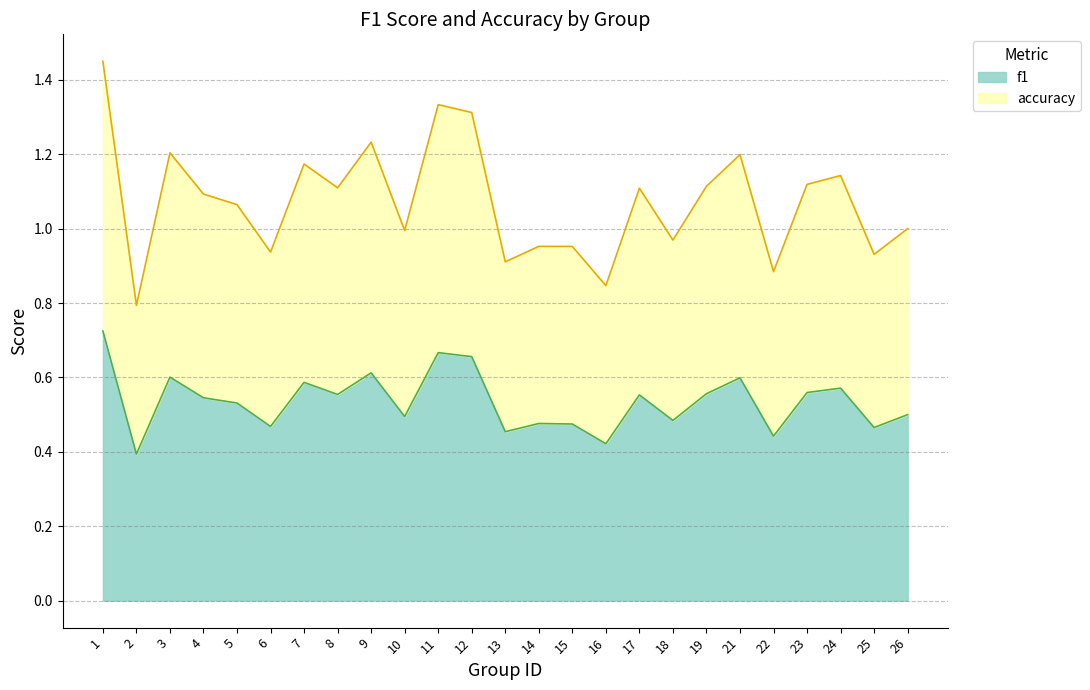

True or false: accuracy and f1 intersect in this chart.

False